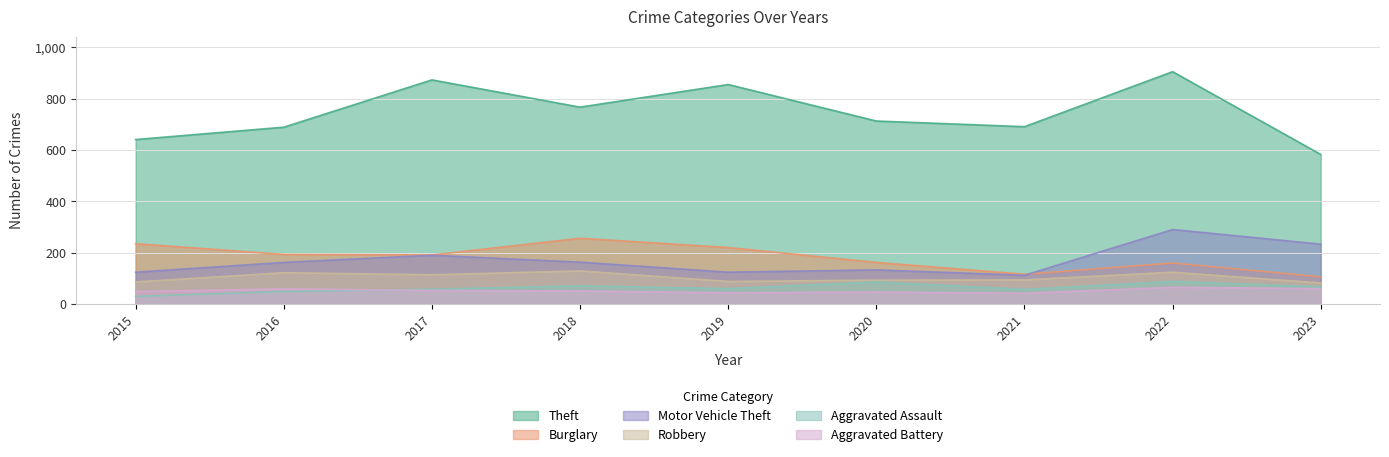

Does the chart have visible grid lines?

Yes